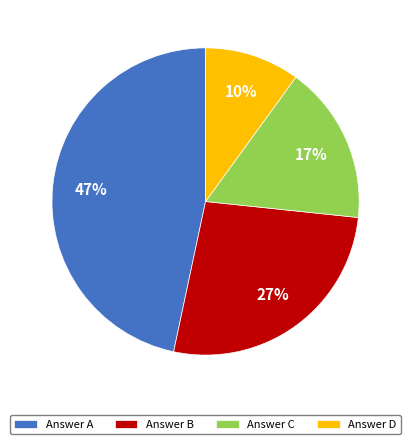

Is Answer C the majority of the pie?

No